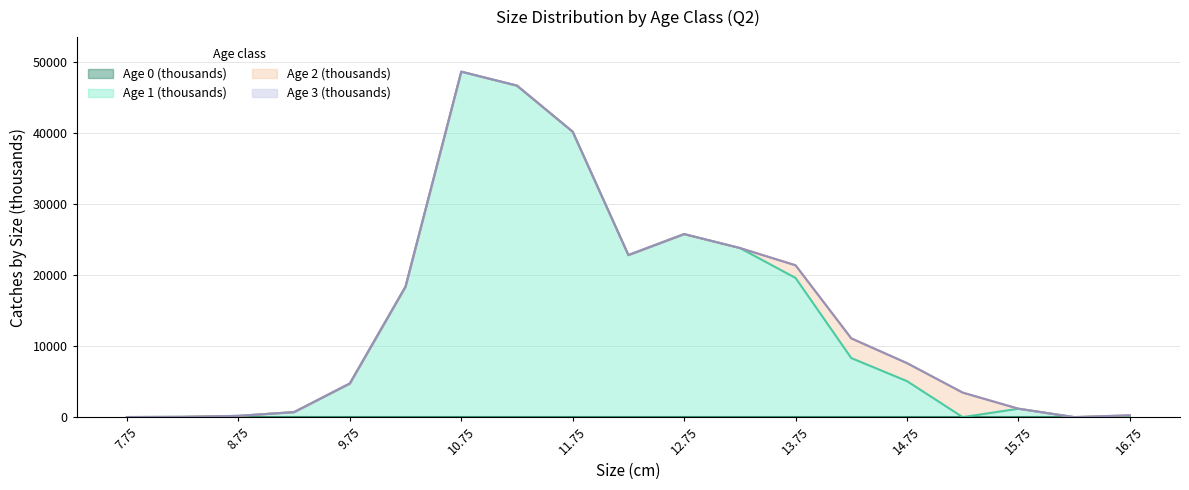

Which label corresponds to the largest value in the chart?

10.75